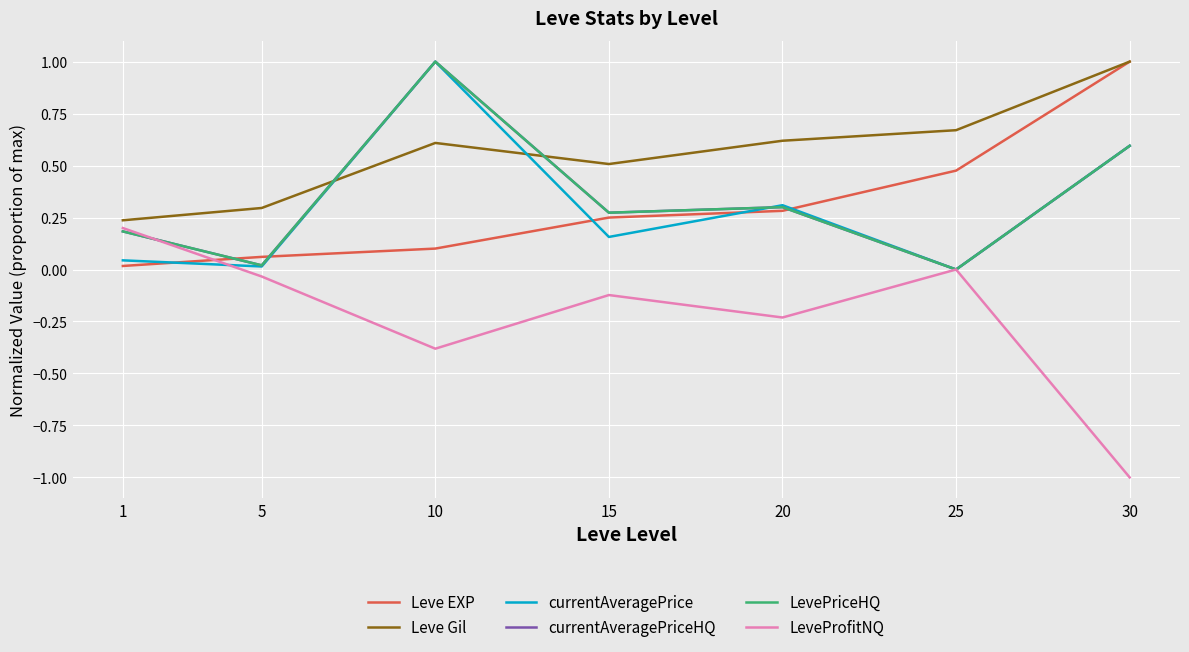

At which category does the chart reach its minimum across all series?

30